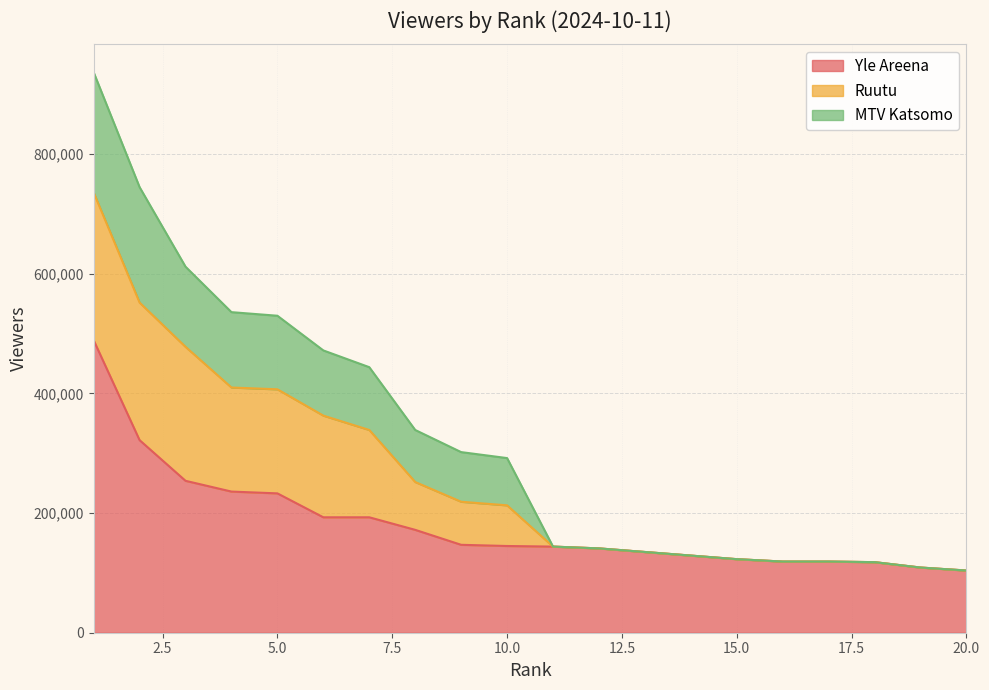

Where does the MTV Katsomo series first go above 79000?

1